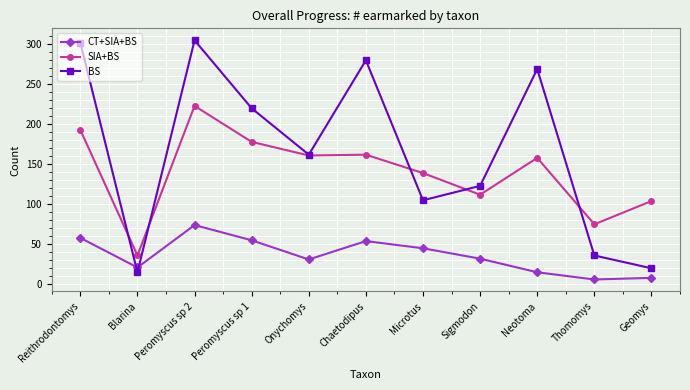

Which series has the largest range (max minus min)?

BS